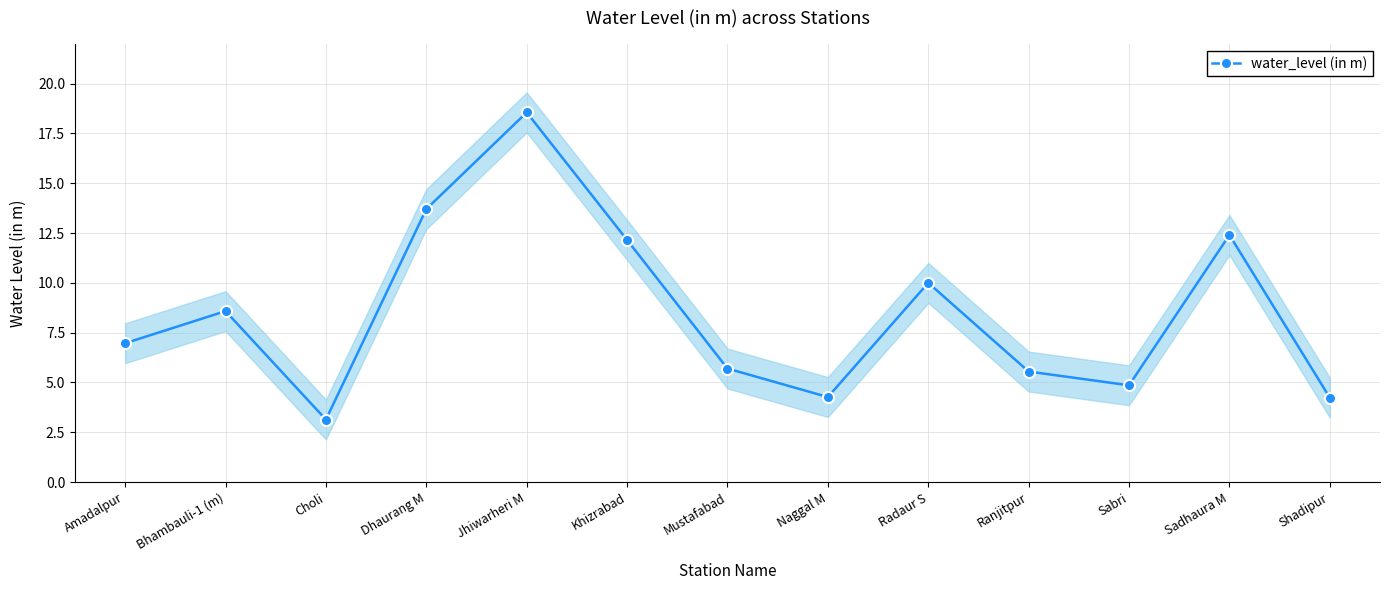

List the labels in order of value, smallest first.

Choli, Shadipur, Naggal M, Sabri, Ranjitpur, Mustafabad, Amadalpur, Bhambauli-1 (m), Radaur S, Khizrabad, Sadhaura M, Dhaurang M, Jhiwarheri M